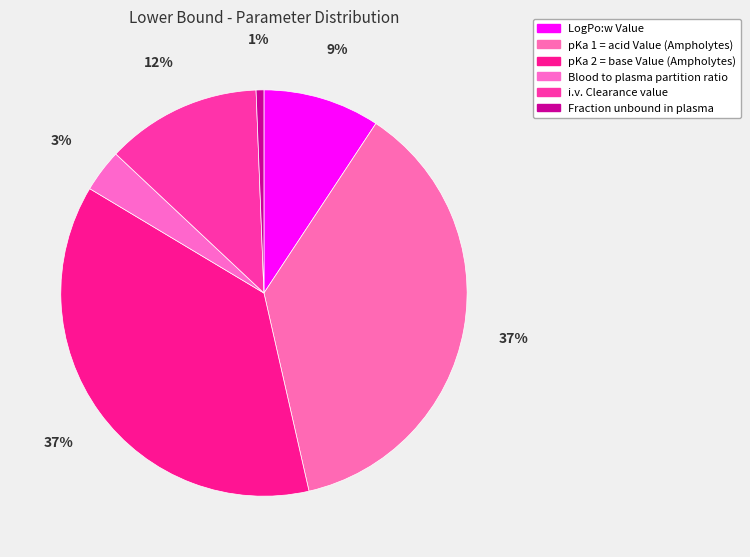

How many segments does this pie chart have?

6